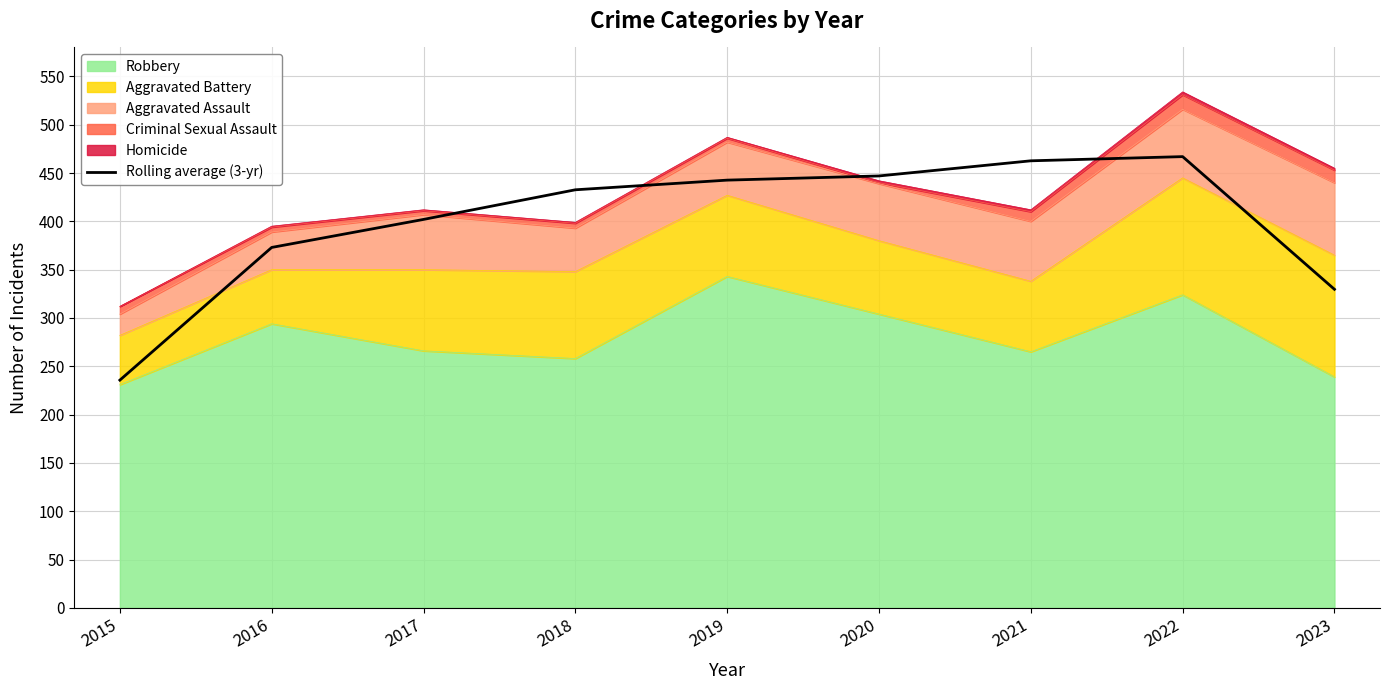

Read the value at 2023.

329.7